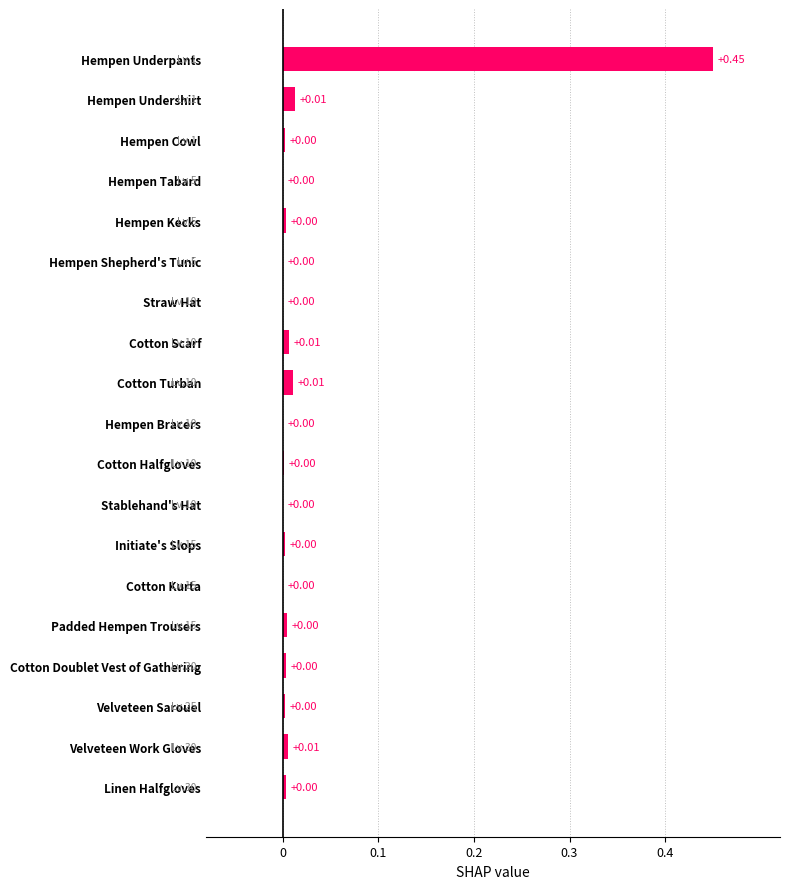

Which label corresponds to the largest value in the chart?

Hempen Underpants